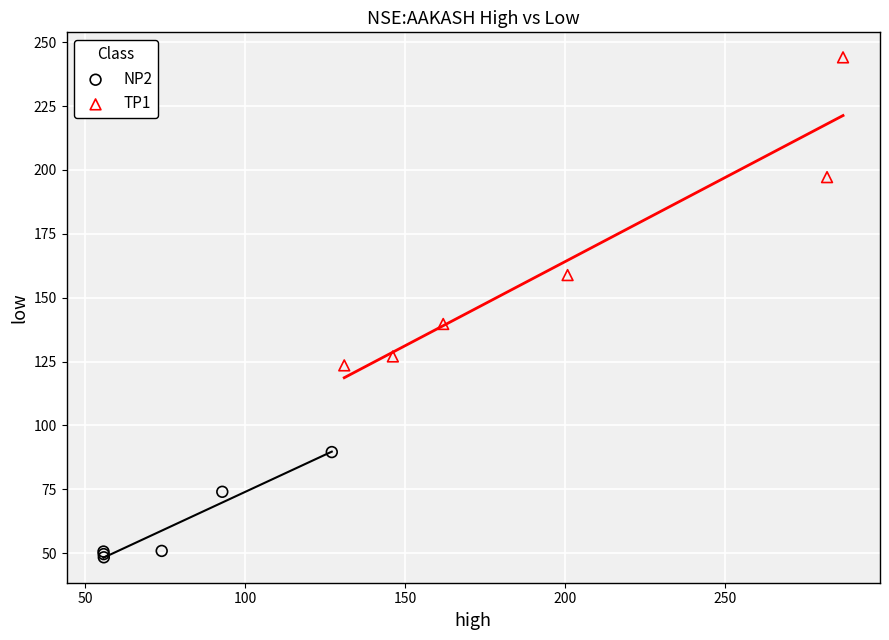

Which series contains the highest Y value?

TP1